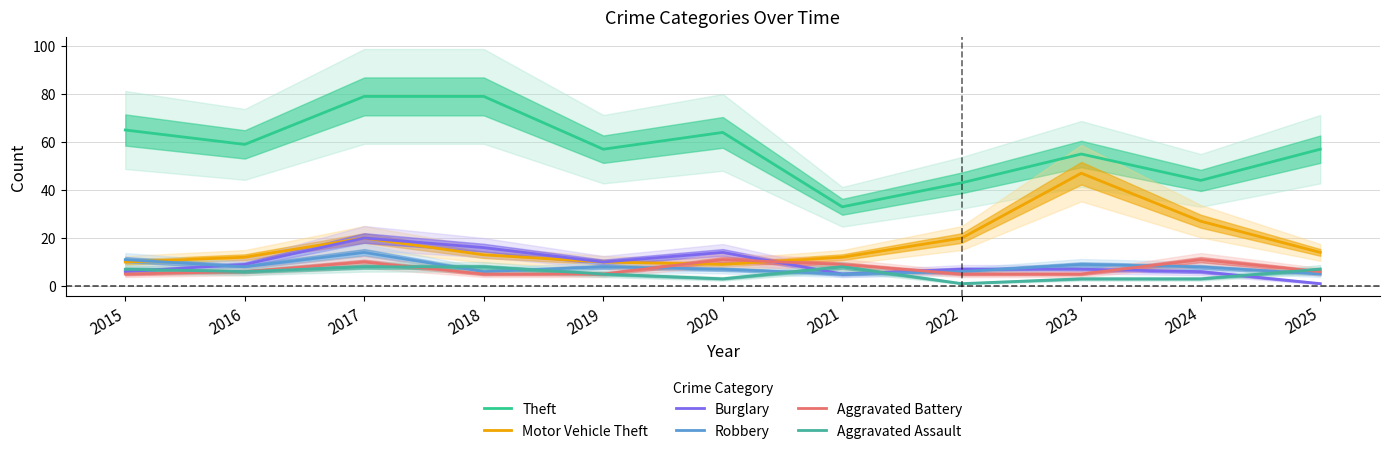

What is the difference between the maximum and second lowest values in the Aggravated Assault series?

5